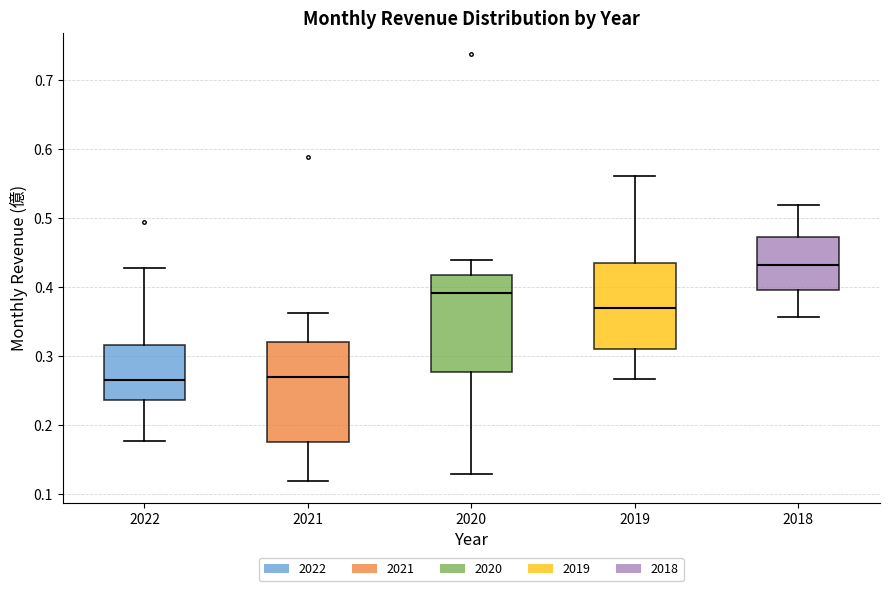

Reading left to right, transcribe this box plot: for each box, give where its median line is, the range the box spans, and where its two whiskers end, as read against the y-axis. The values are not printed on the chart, so give them approximately, as read against the axis.

2022: median 0.27, box 0.24 to 0.32, whiskers 0.18 to 0.43
2021: median 0.27, box 0.17 to 0.32, whiskers 0.12 to 0.36
2020: median 0.39, box 0.28 to 0.42, whiskers 0.13 to 0.44
2019: median 0.37, box 0.31 to 0.43, whiskers 0.27 to 0.56
2018: median 0.43, box 0.40 to 0.47, whiskers 0.36 to 0.52